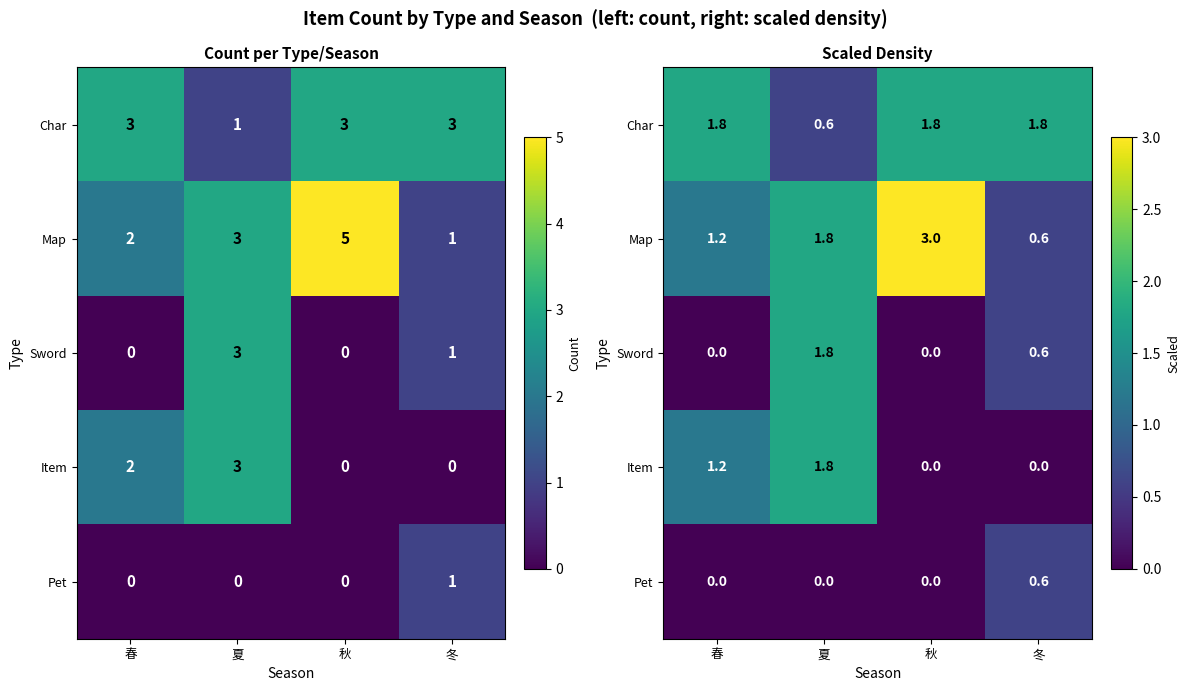

True or false: Map has a value of 0.6 at 冬.

True